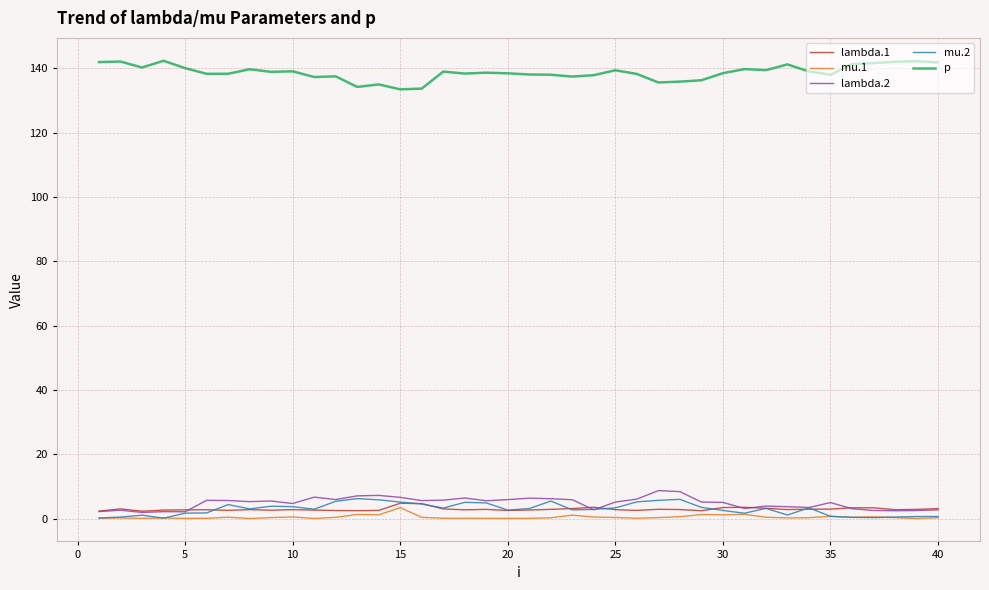

How many distinct data groups are displayed?

5